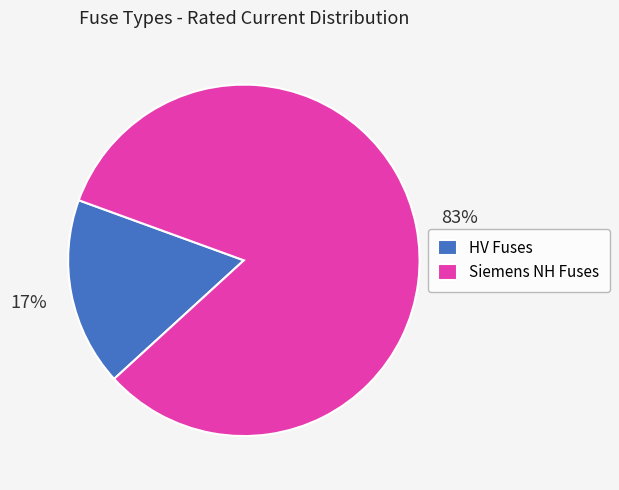

The HV Fuses slice represents 28% of the pie. True or false?

False